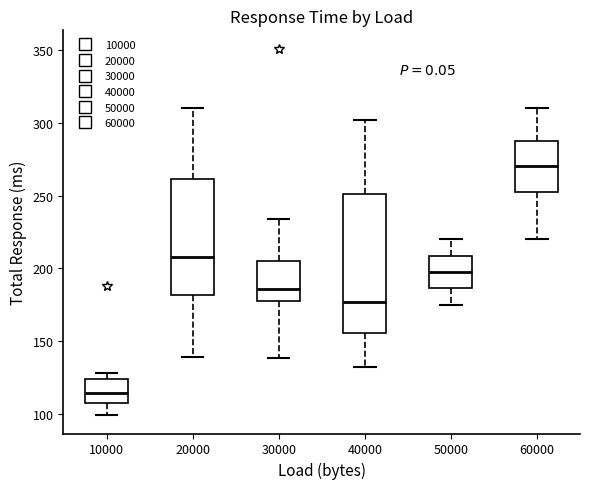

Which box has the lowest median line?

10000